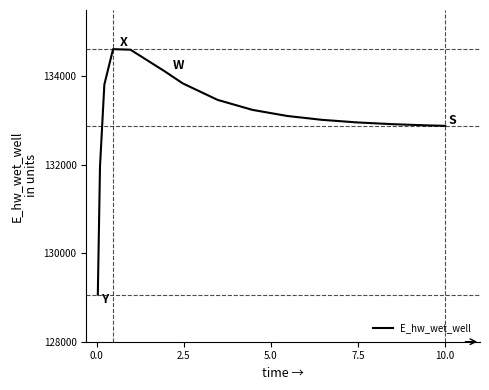

Is this an area chart (filled region under the line)?

No